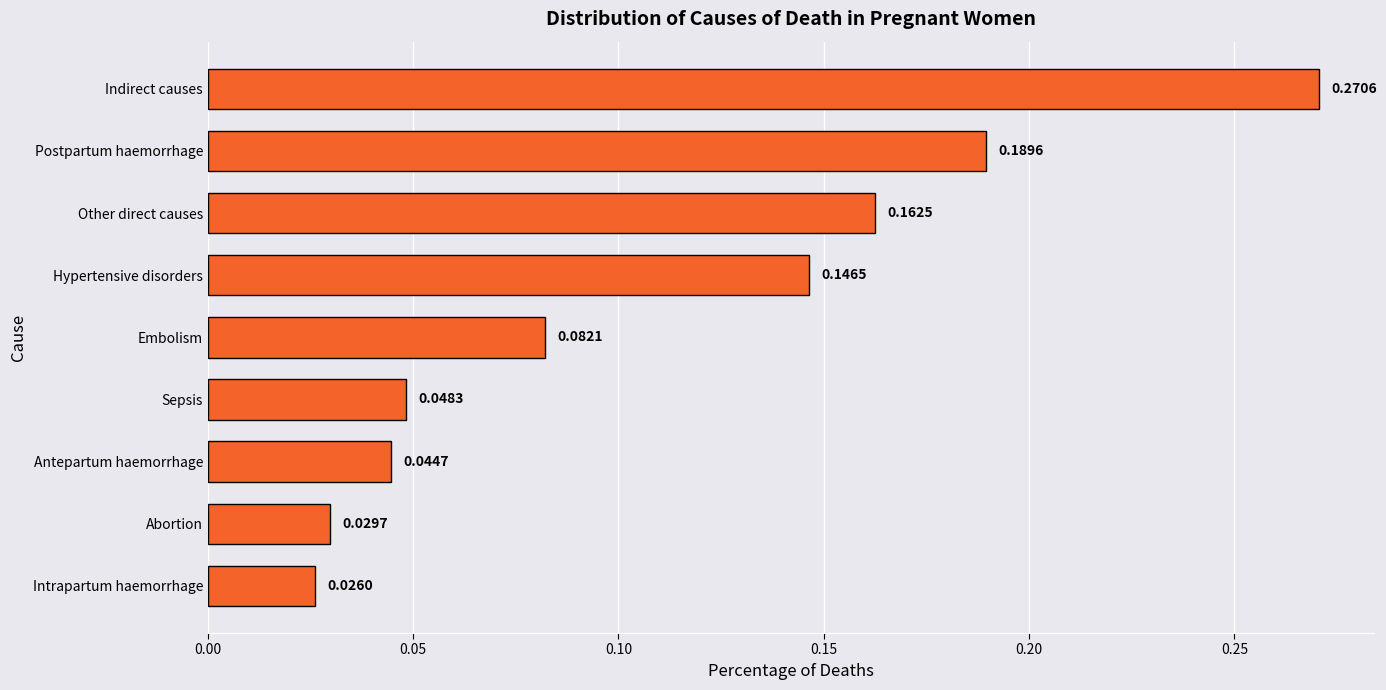

What is the sum of all values?

1.0